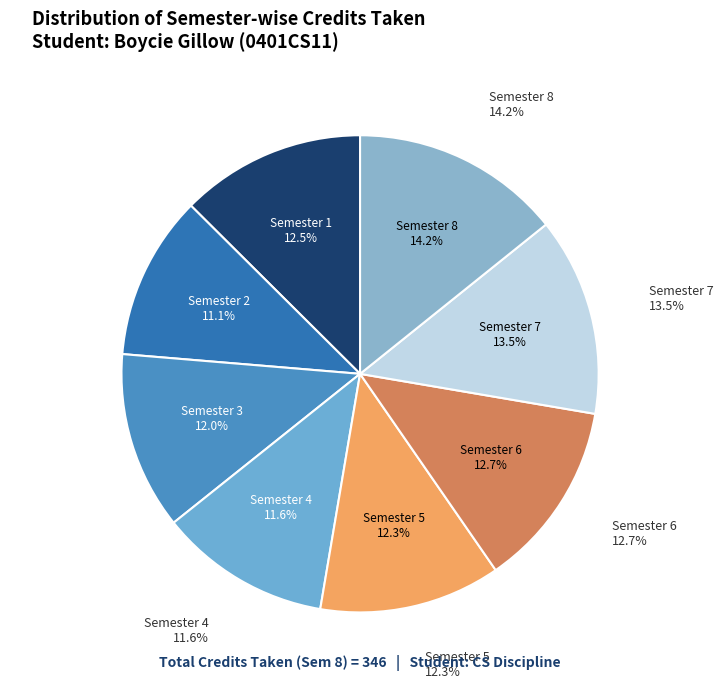

Rank the categories by value from highest to lowest.

Semester 8, Semester 7, Semester 6, Semester 1, Semester 5, Semester 3, Semester 4, Semester 2